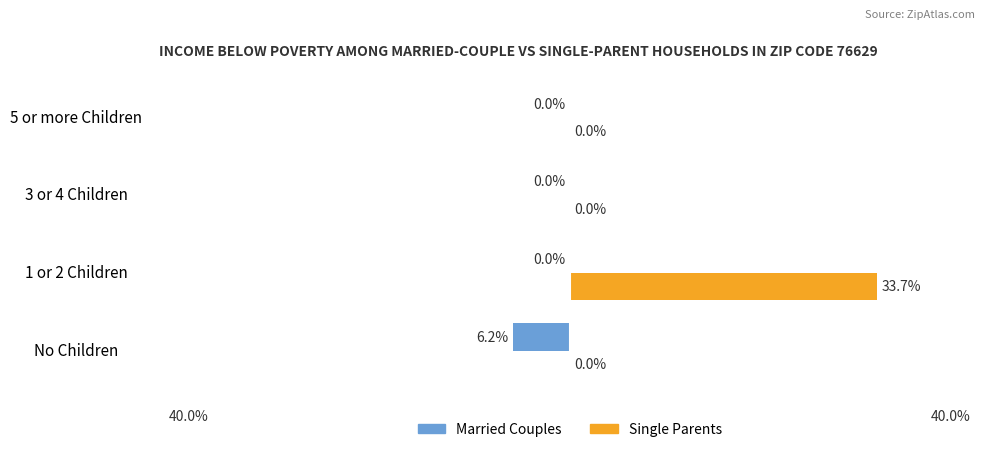

Between 1 or 2 Children and 3 or 4 Children, which series saw the biggest shift?

Single Parents